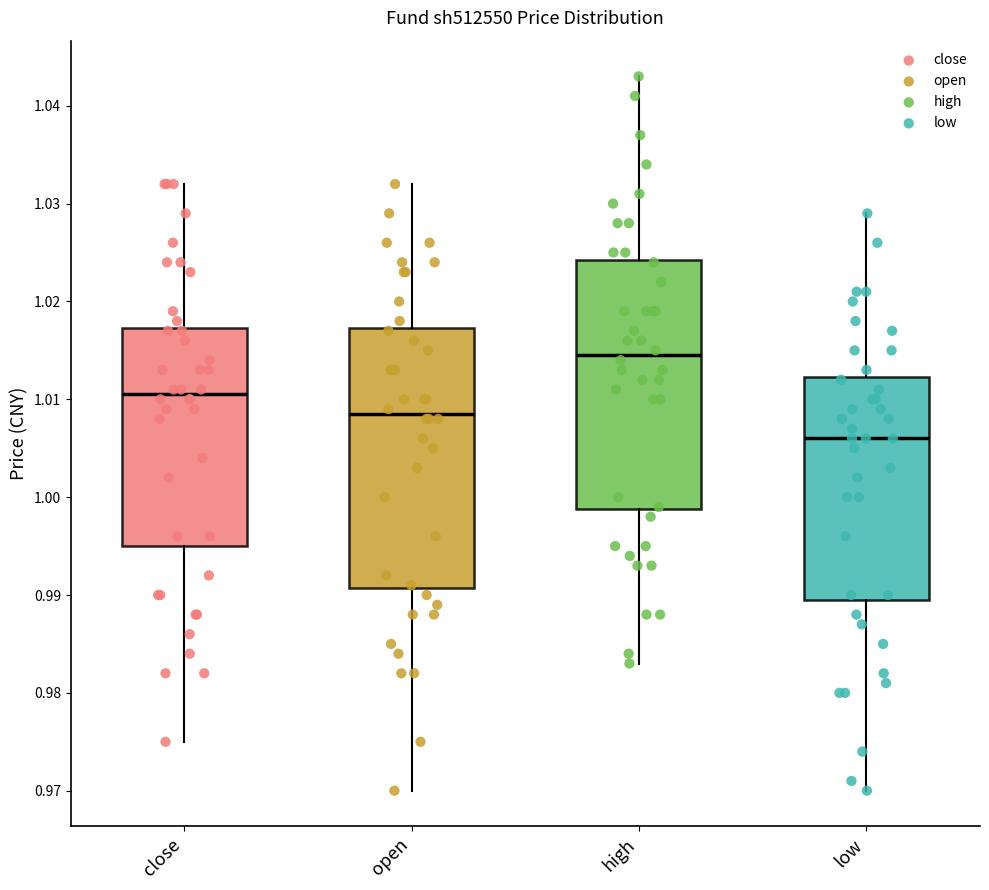

Which box is the tallest, from its lower edge to its upper edge?

open